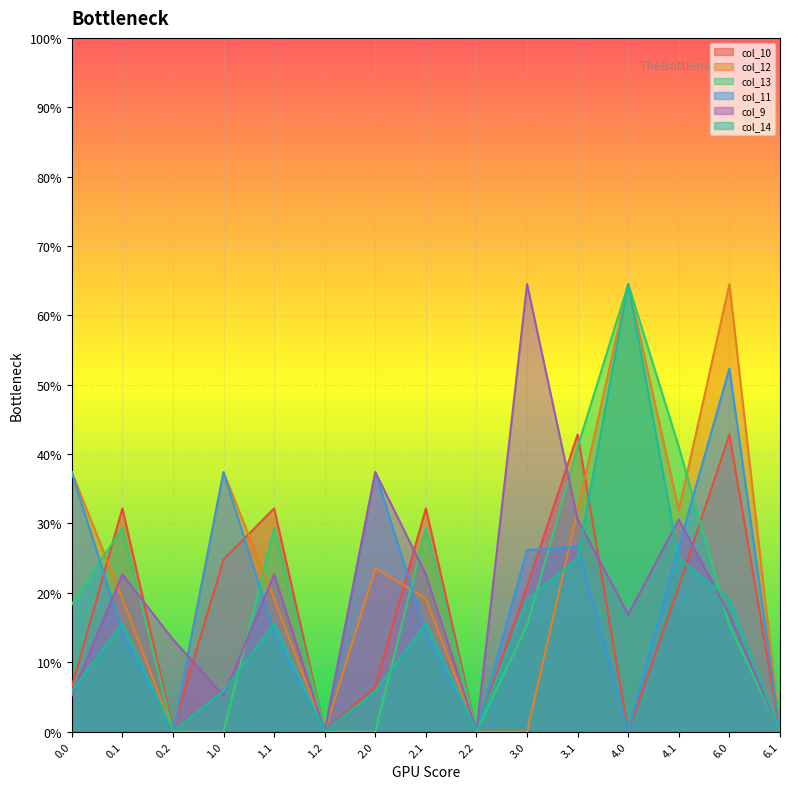

Rank the series at 1.0 from lowest to highest value.

col_13, col_9, col_14, col_10, col_12, col_11